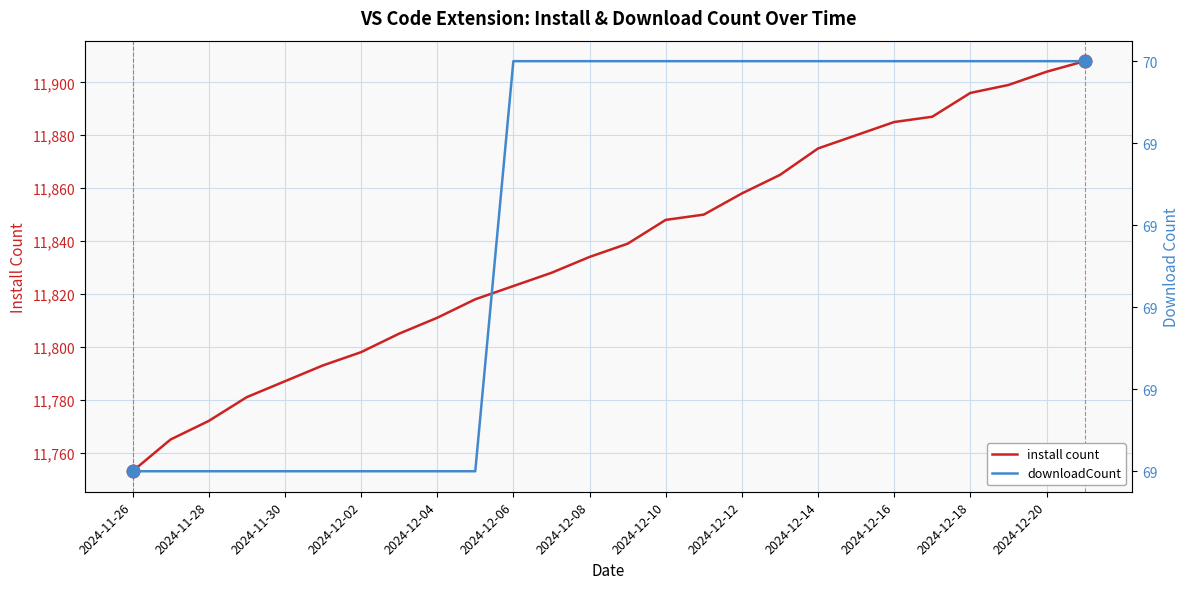

True or false: downloadCount and install count cross at least once.

False